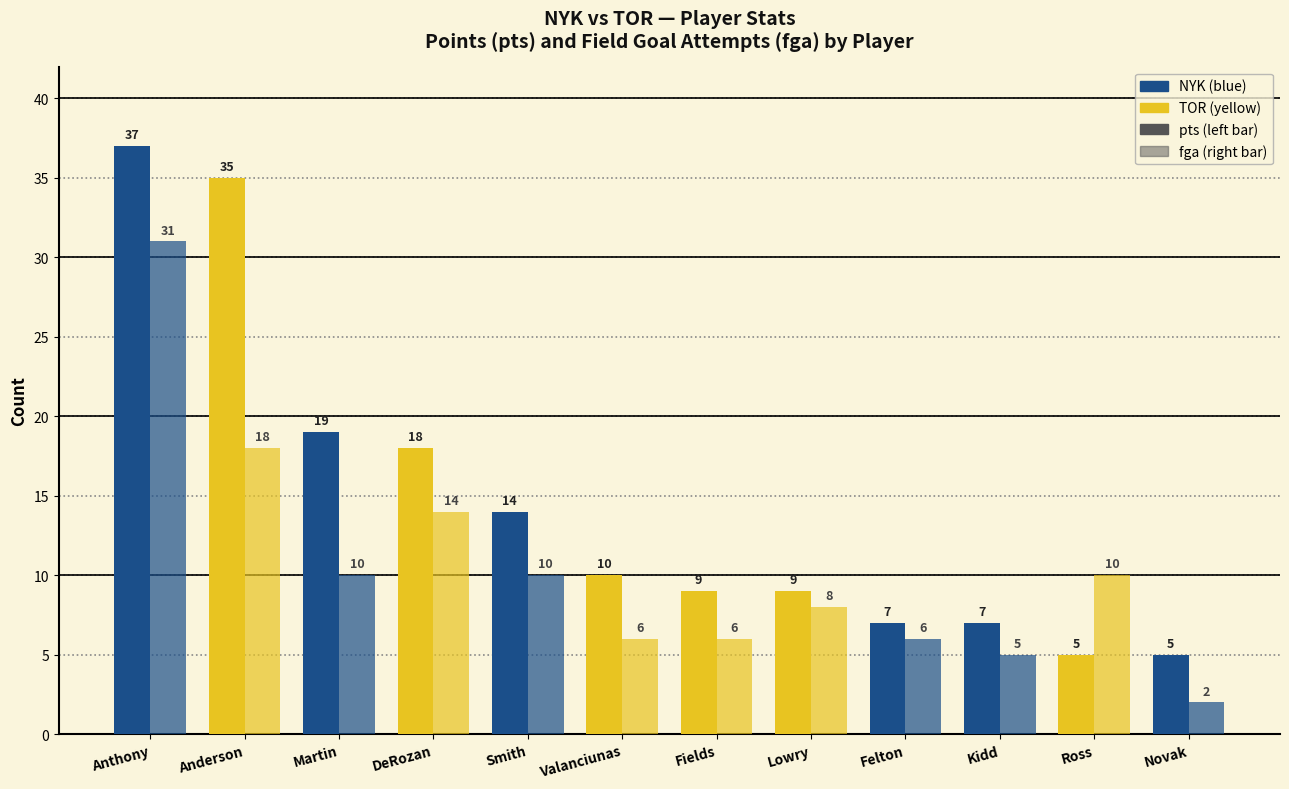

How many data points does each series have?

12